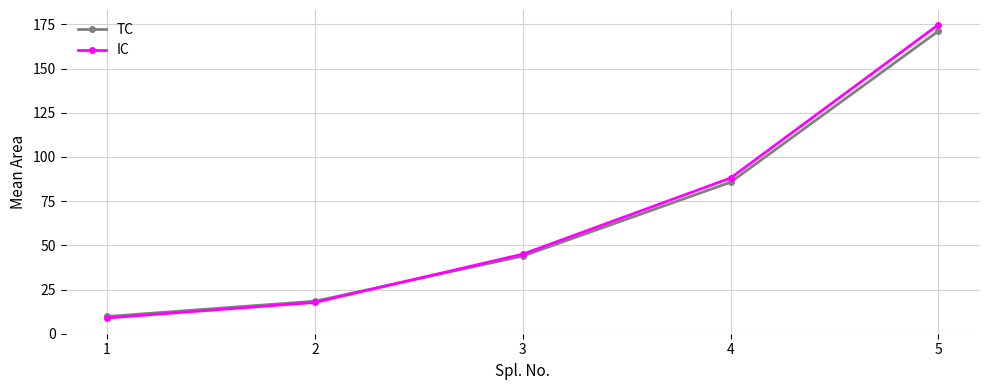

How many intersections are there between TC and IC?

1